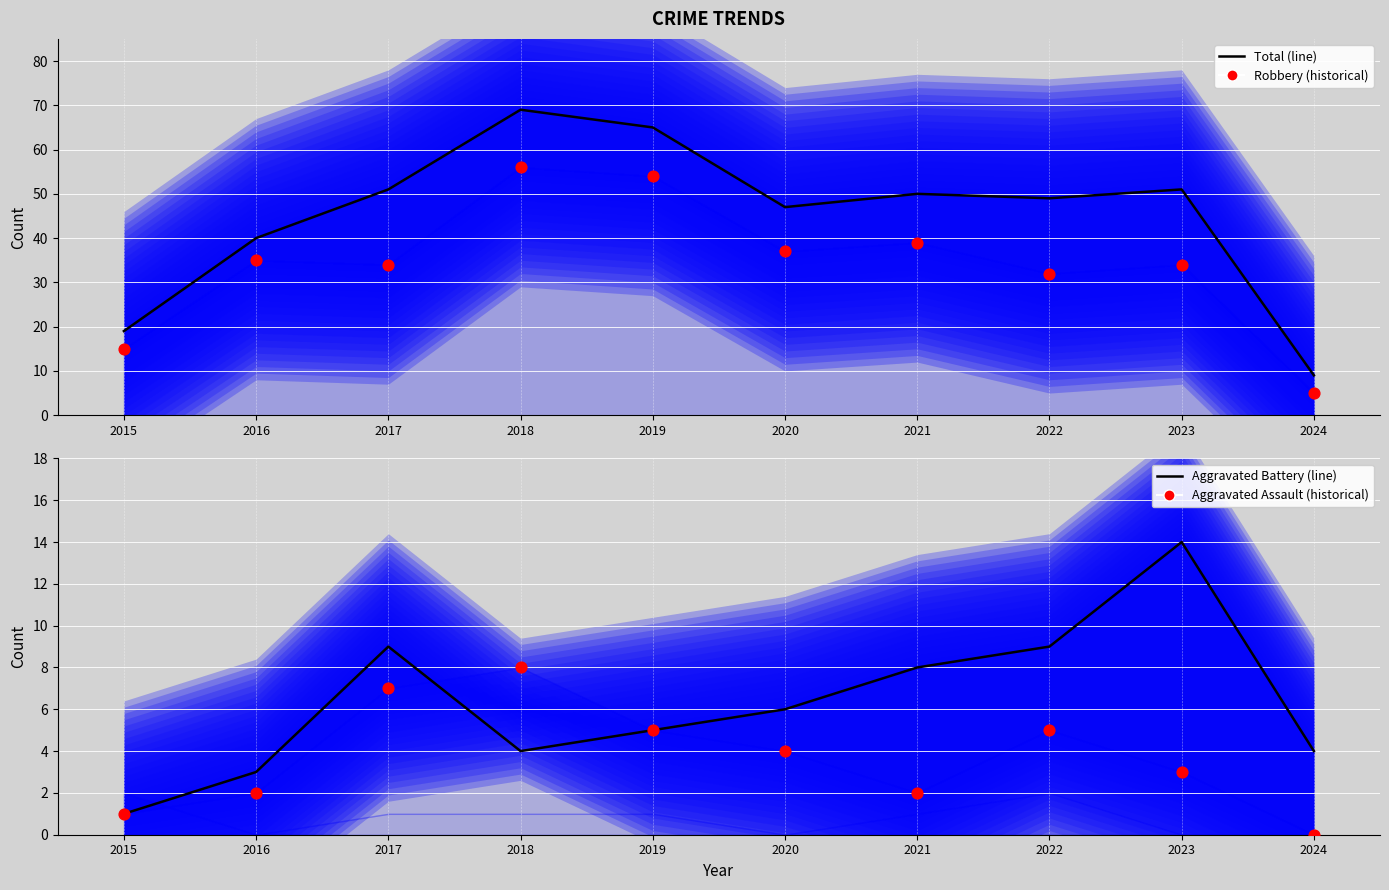

Which series has the largest Y range (max minus min)?

Total (line)